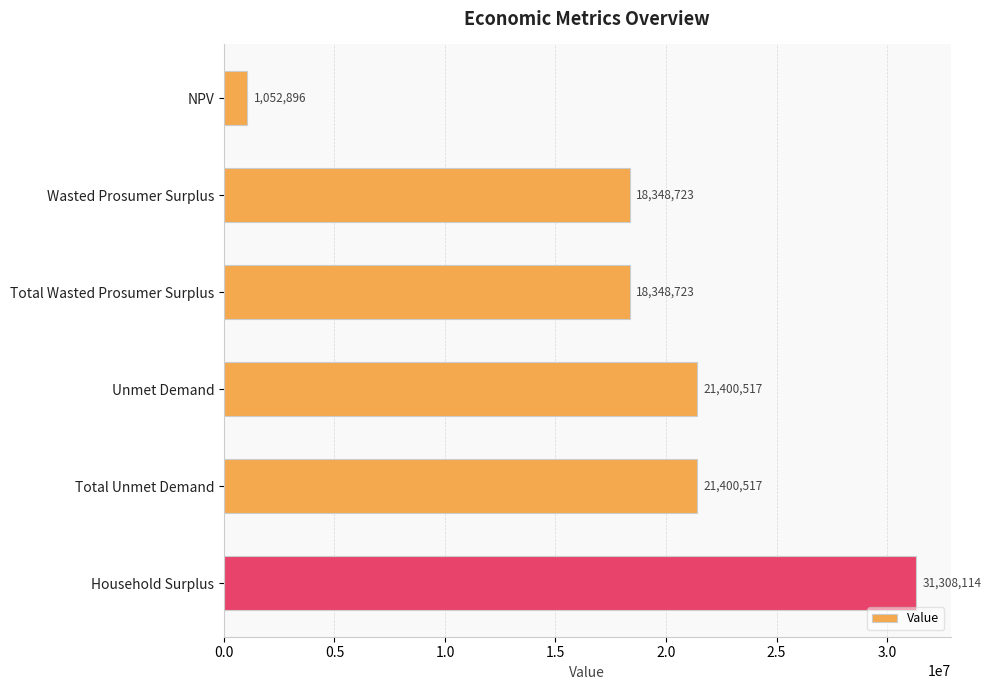

Which label corresponds to the smallest value in the chart?

NPV